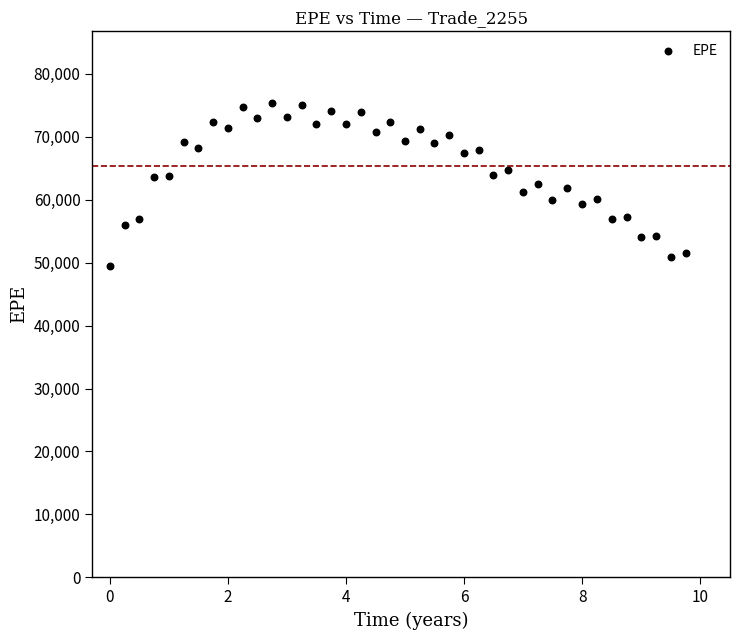

What is the range of X values (max minus min)?

9.7